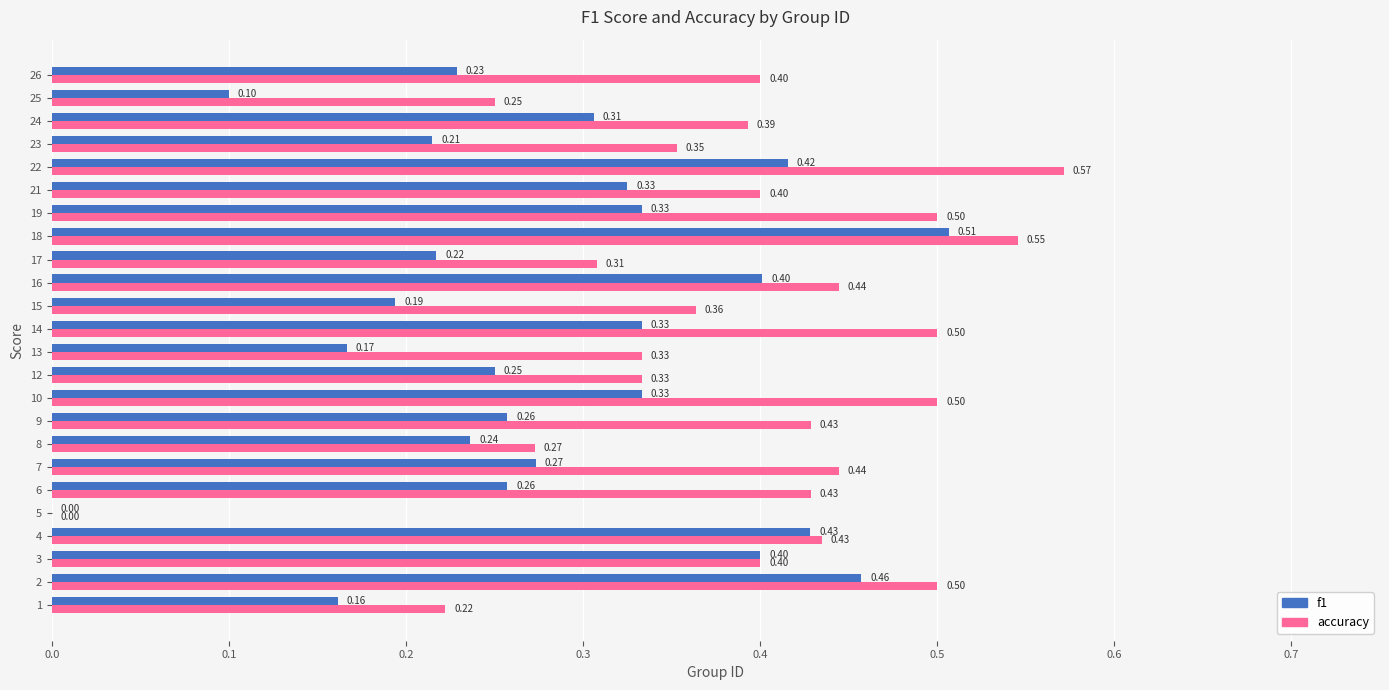

Where is f1 nearest to the value 0?

5